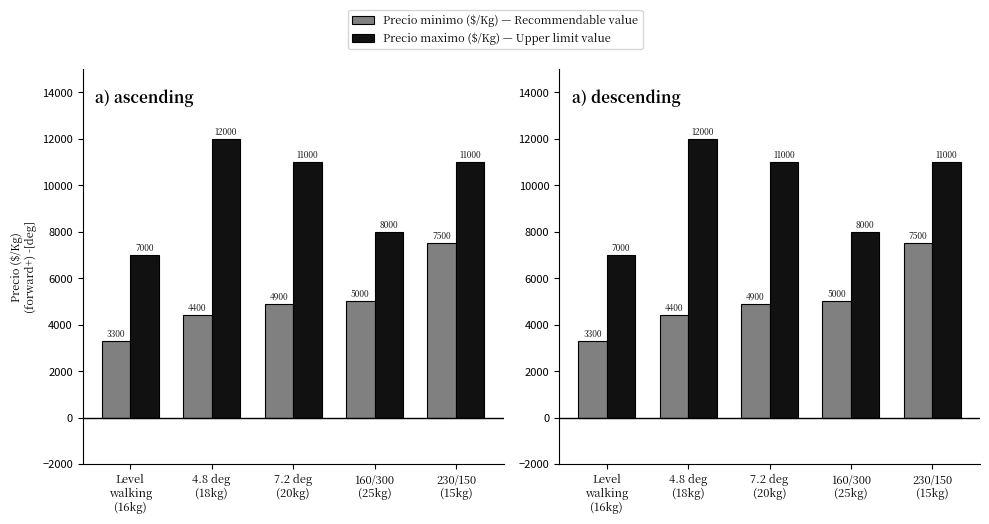

What is the difference between the Precio minimo values at 7.2 deg
(20kg) and Level
walking
(16kg)?

1600